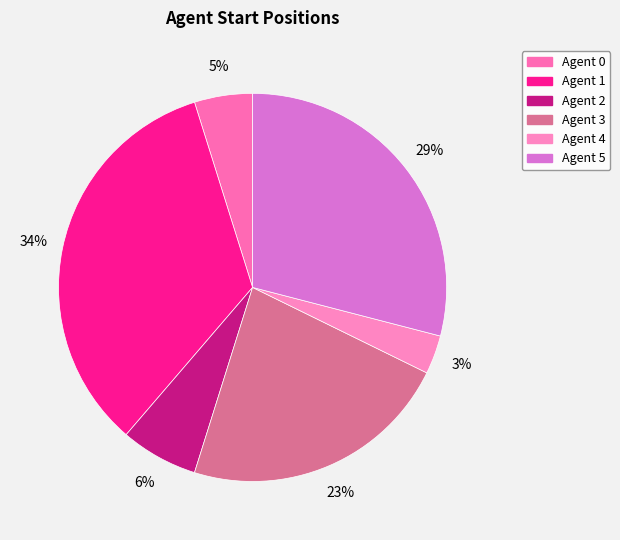

To the nearest percent, what is the average slice percentage?

17%